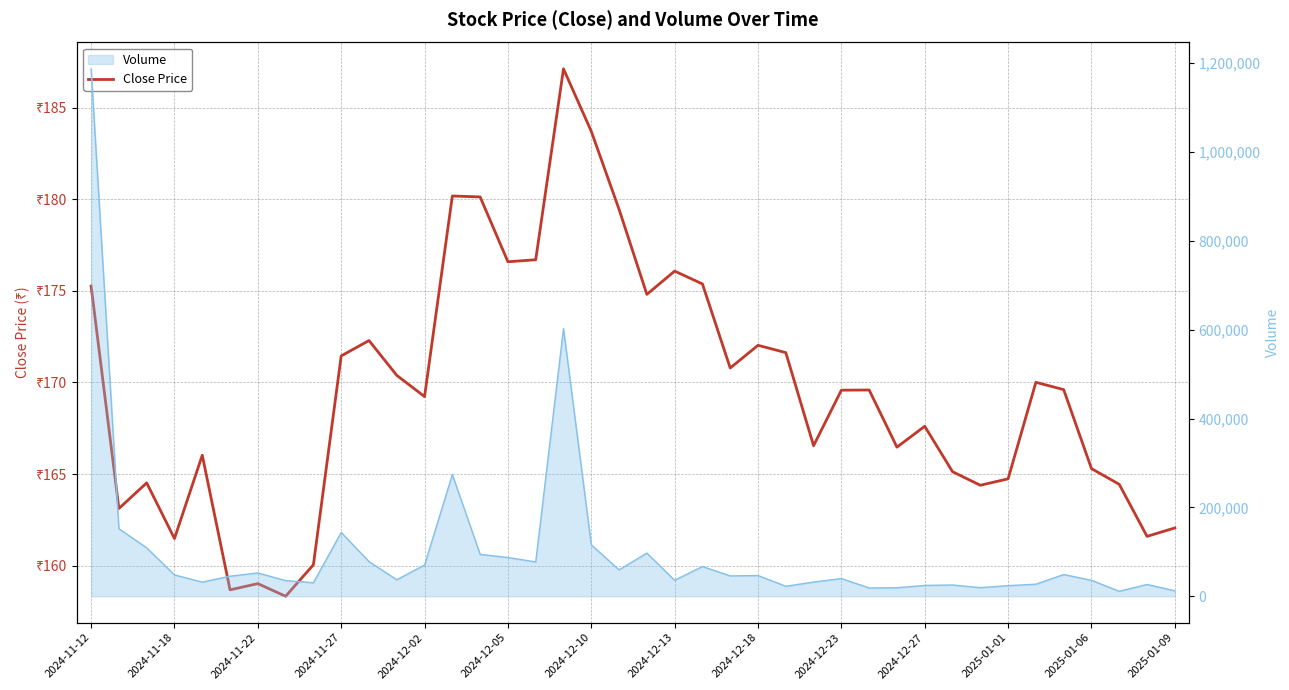

How many lines are shown in the chart?

1